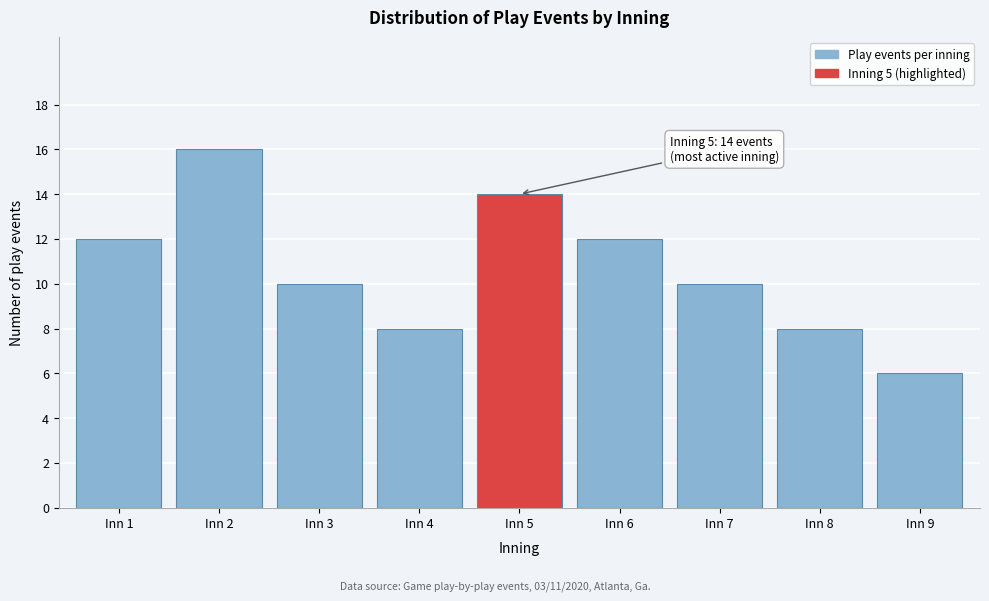

Reading left to right, extract all data points from this chart.

12	16	10	8	14	12	10	8	6